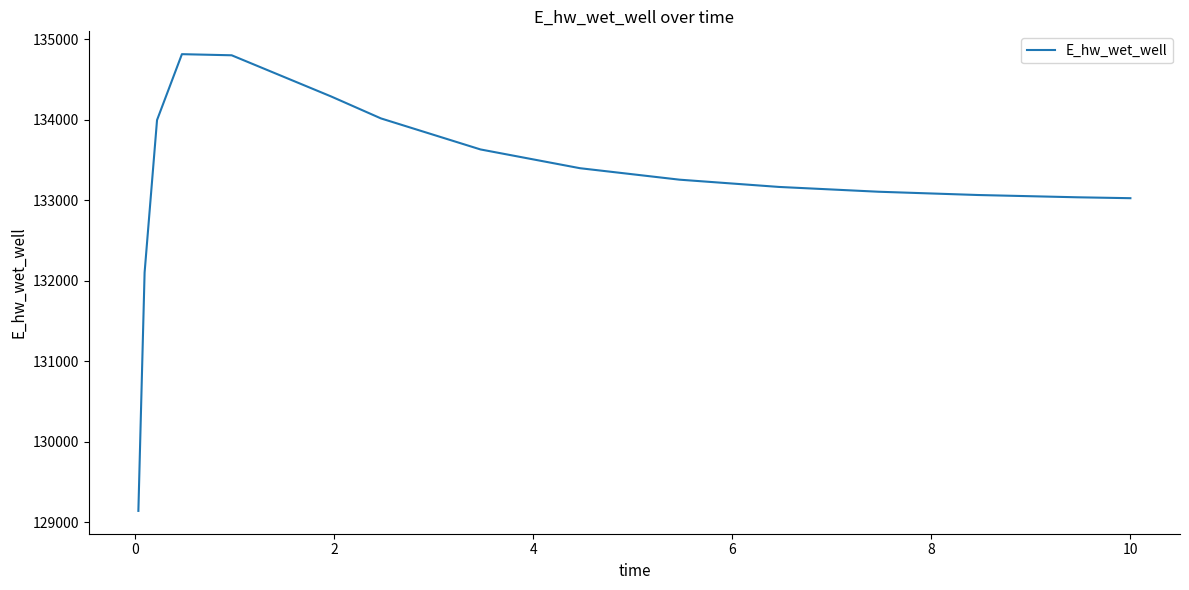

What is the maximum value shown in the chart?

134813.5